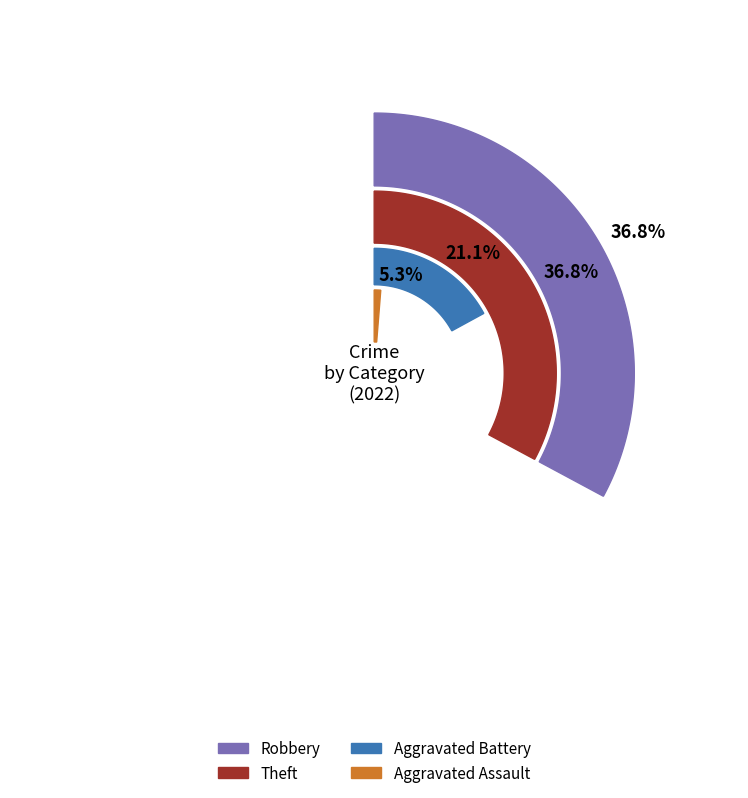

Between Theft and Aggravated Assault, which is larger?

Theft